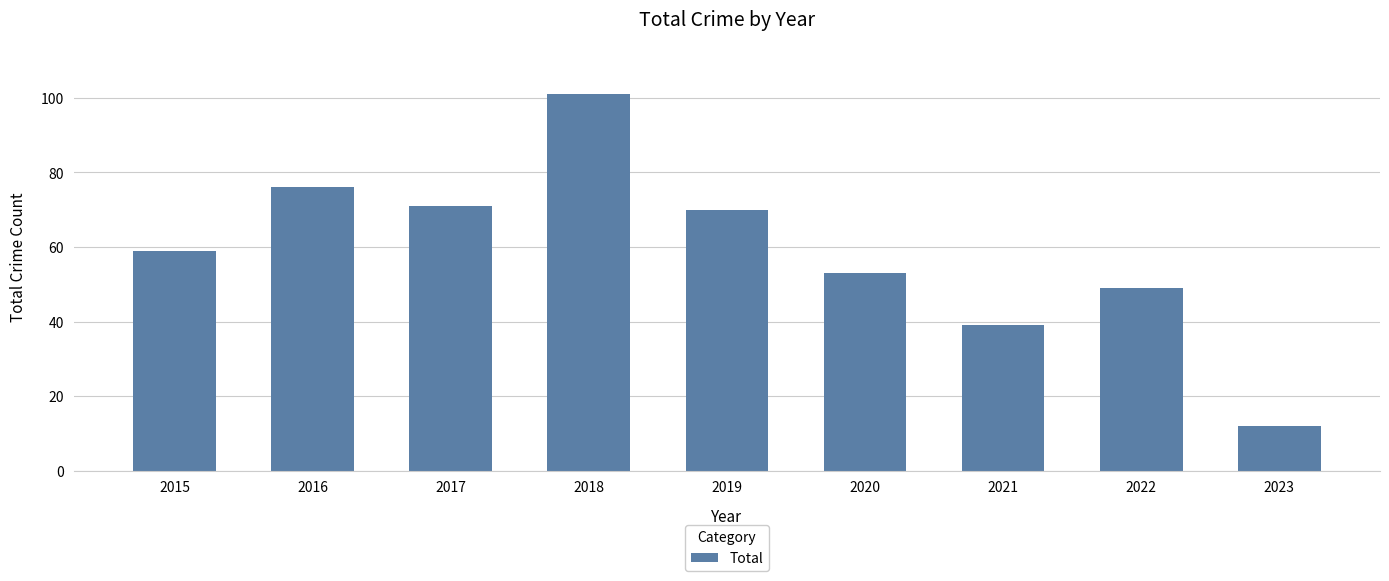

What is the ratio of the value at 2016 to the value at 2023?

6.3